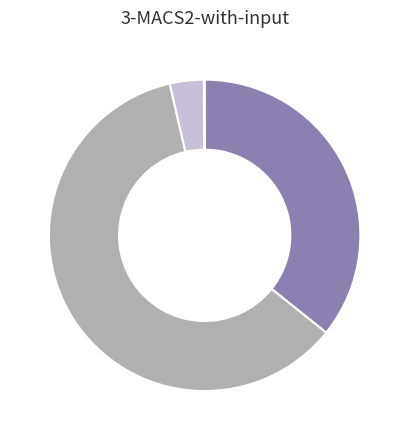

How many segments does this pie chart have?

4